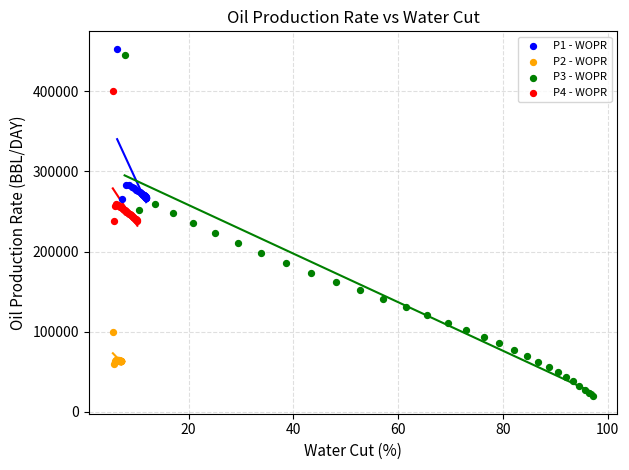

Which series has the largest Y range (max minus min)?

P3 - WOPR